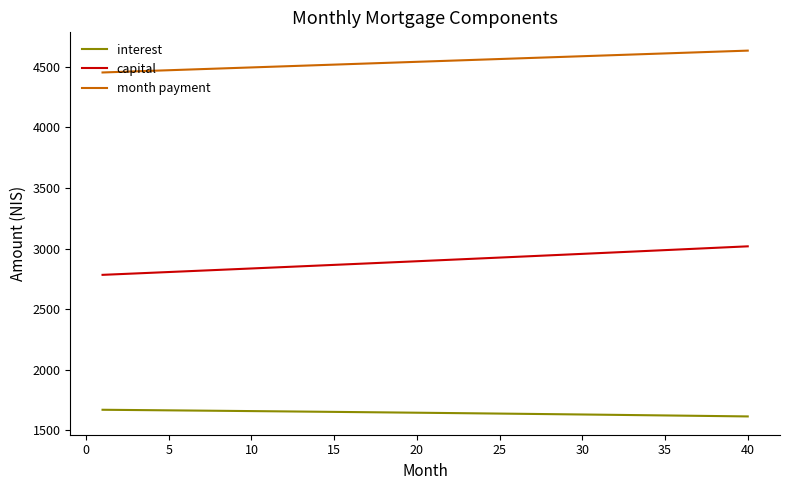

Which series has the largest total across all categories?

month payment